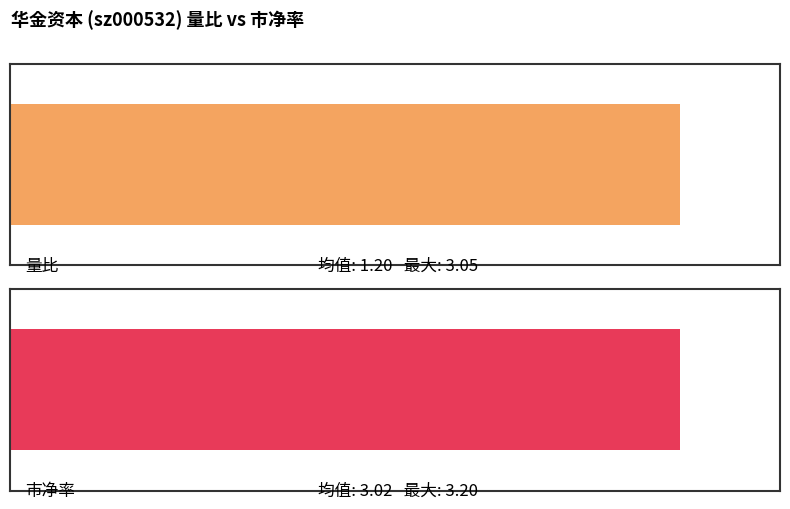

The 量比 series shows 1.1 at 11-10. True or false?

True